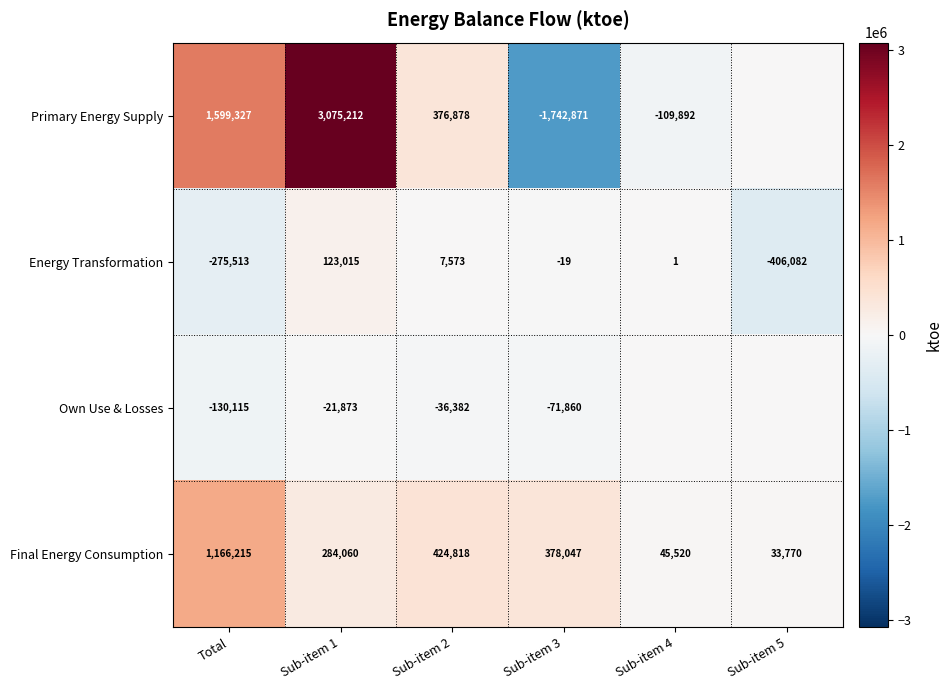

What is the difference between the highest and lowest values at Sub-item 4?

155412